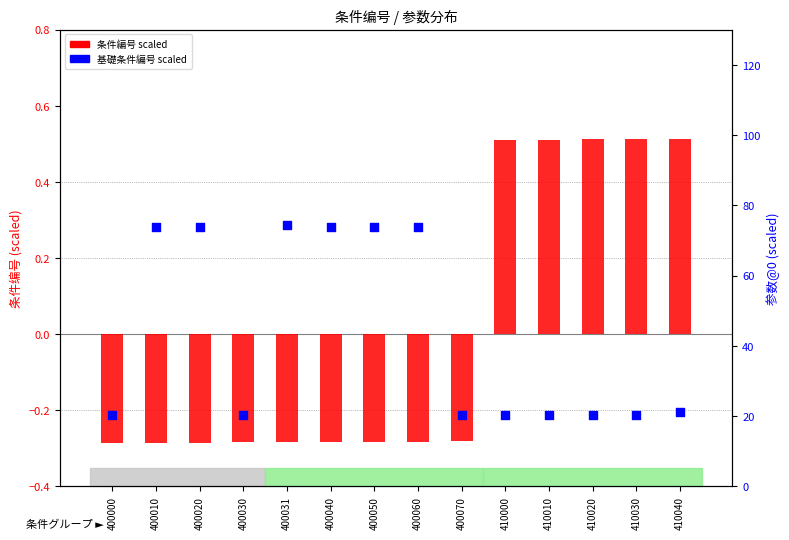

Is the value of 基础条件编号 (scaled) at 410040 greater than the value of 参数@0 at 410020?

No